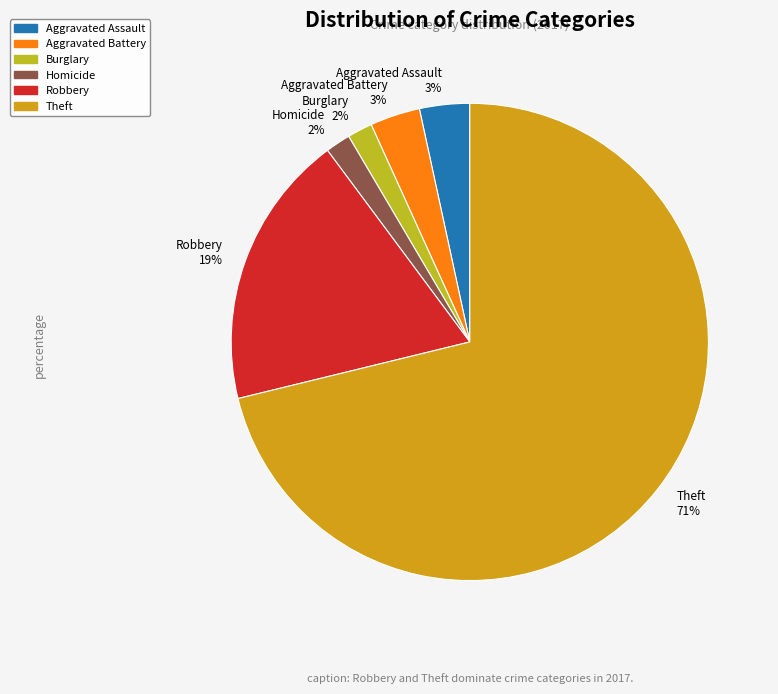

Count the number of slices in the pie.

6